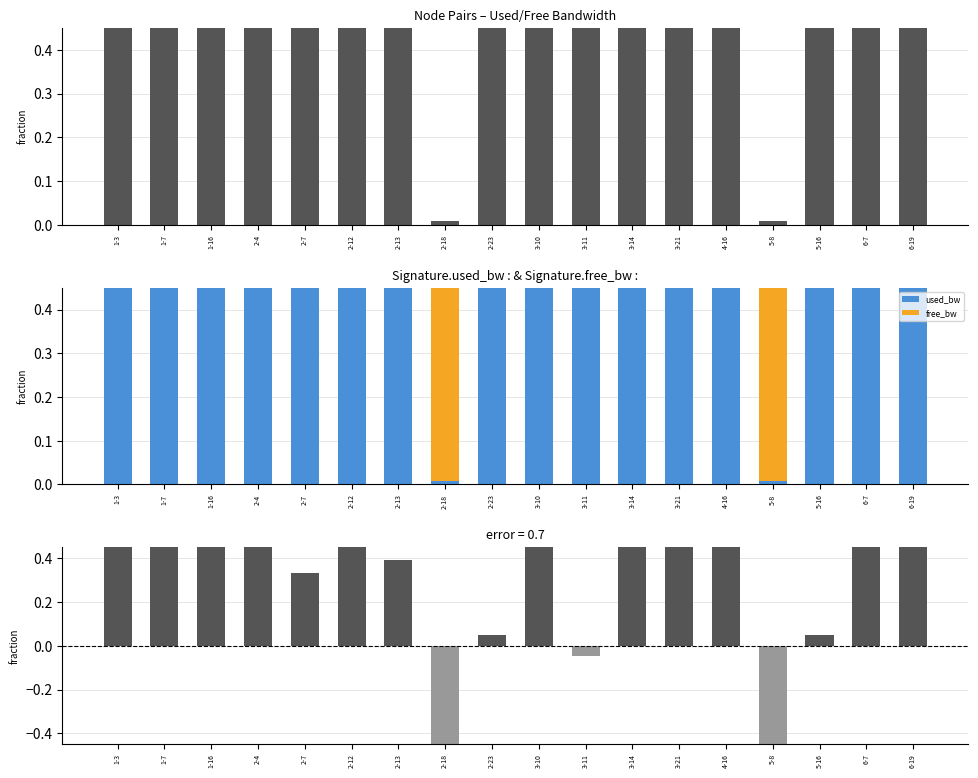

Reading left to right, extract all data points from this chart.

used_bw: 1-3=1.0	1-7=0.9	1-16=1.0	2-4=1.0	2-7=0.7	2-12=1.0	2-13=0.7	2-18=0.0	2-23=0.5	3-10=1.0	3-11=0.5	3-14=0.9	3-21=0.8	4-16=1.0	5-8=0.0	5-16=0.5	6-7=1.0	6-19=1.0
free_bw: 1-3=0.0	1-7=0.1	1-16=0.0	2-4=0.0	2-7=0.3	2-12=0.0	2-13=0.3	2-18=1.0	2-23=0.5	3-10=0.0	3-11=0.5	3-14=0.1	3-21=0.2	4-16=0.0	5-8=1.0	5-16=0.5	6-7=0.0	6-19=0.0
used_bw - free_bw: 1-3=1.0	1-7=0.8	1-16=0.9	2-4=0.9	2-7=0.3	2-12=1.0	2-13=0.4	2-18=-1.0	2-23=0.1	3-10=1.0	3-11=-0.0	3-14=0.8	3-21=0.5	4-16=0.9	5-8=-1.0	5-16=0.1	6-7=1.0	6-19=0.9